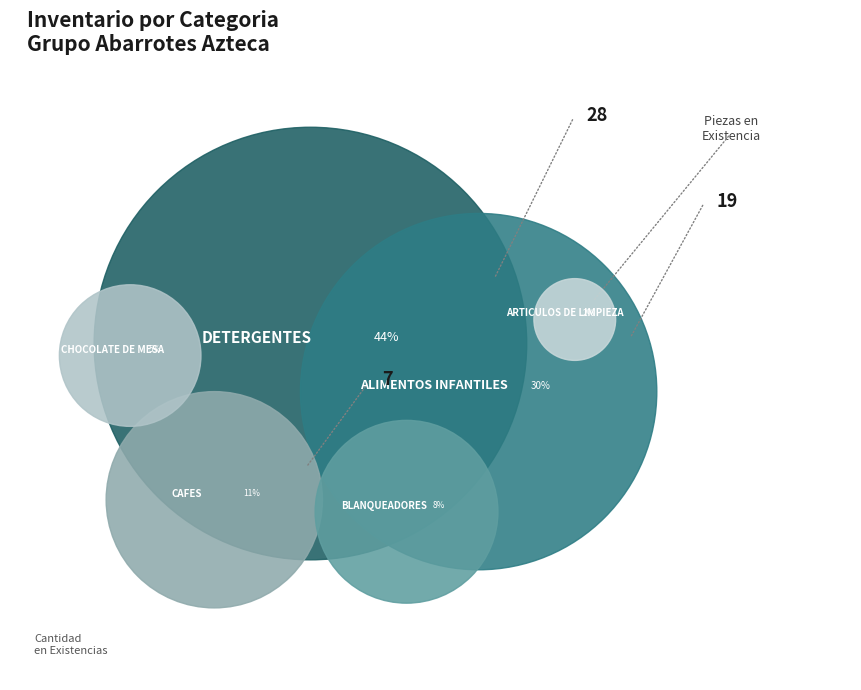

To the nearest percent, what is the difference between the largest and smallest slice percentages?

43%